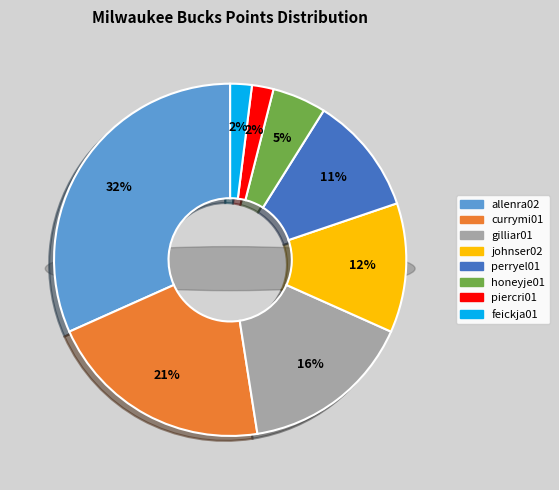

To the nearest percent, what percentage of the pie is gilliar01?

16%